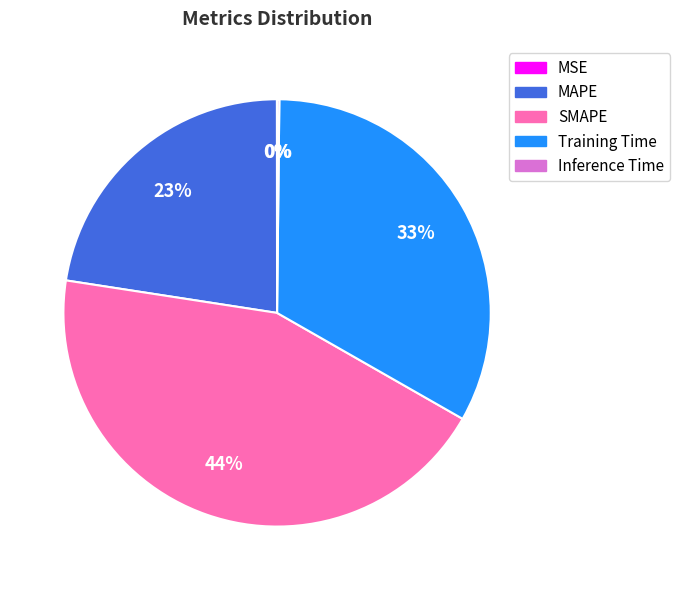

What is the largest slice in the pie chart?

SMAPE